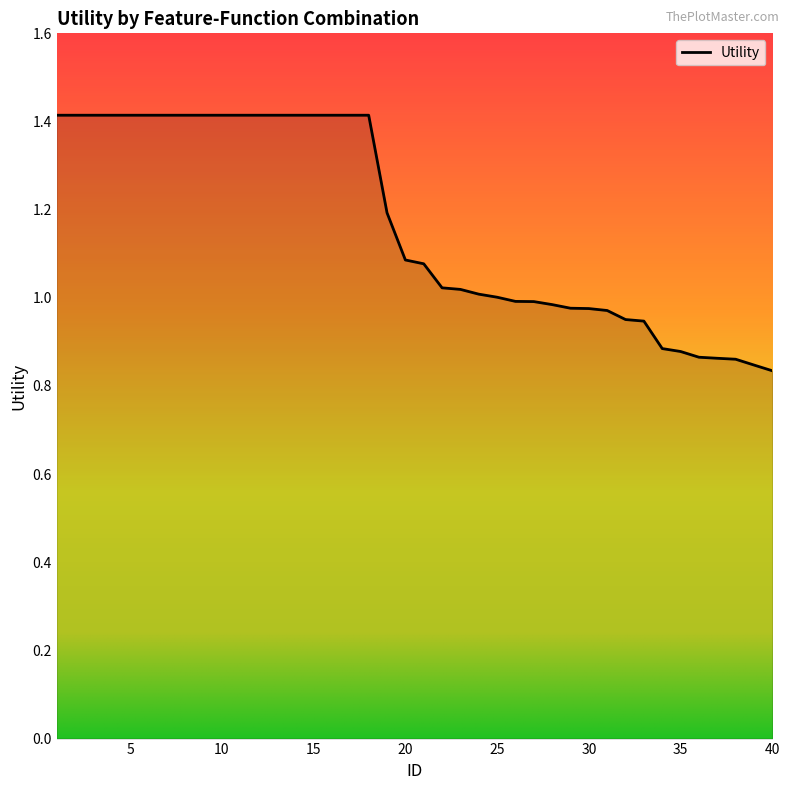

What is the difference between the second highest and second lowest values?

0.6